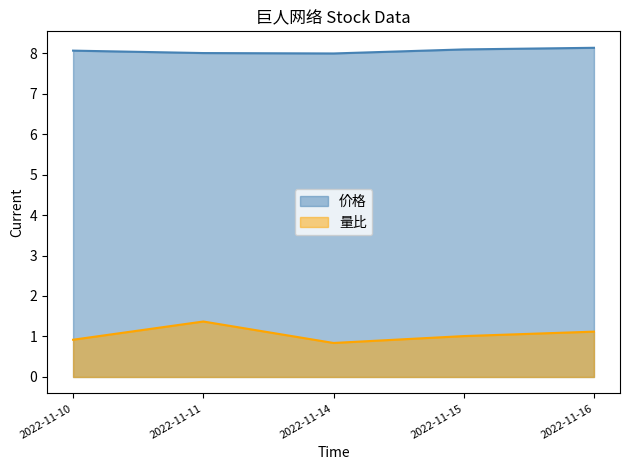

How many distinct data groups are displayed?

2